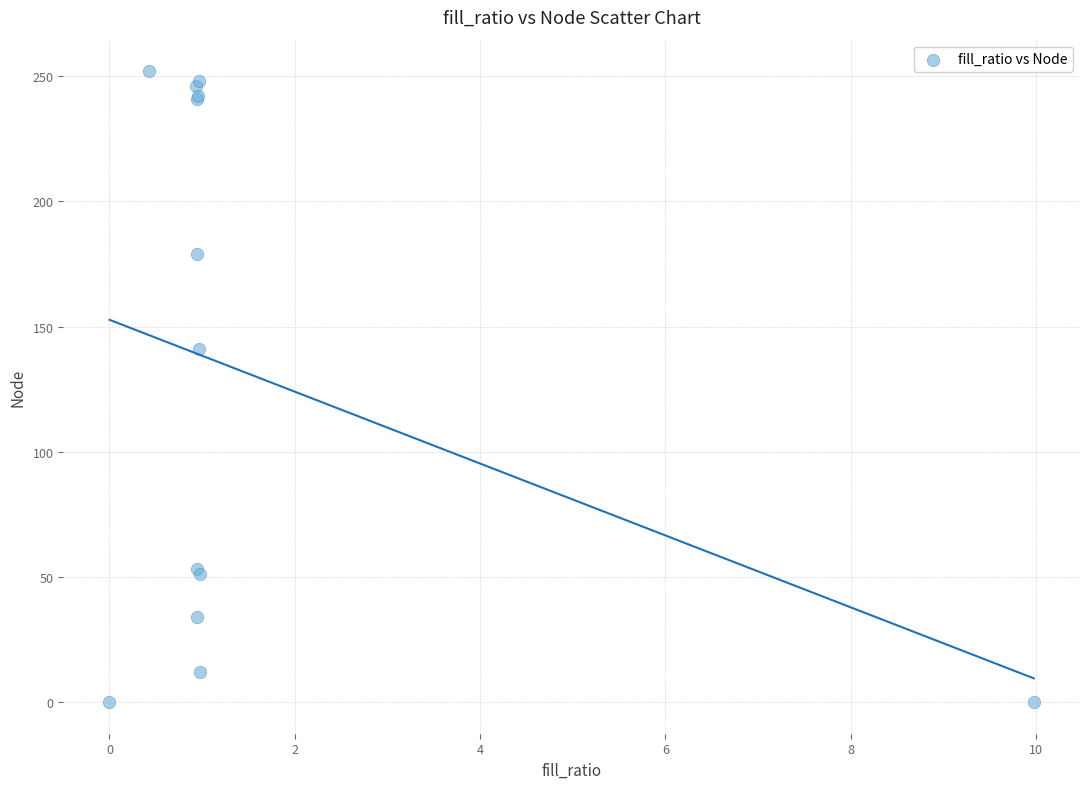

What Y value in the scatter plot is closest to 126?

141